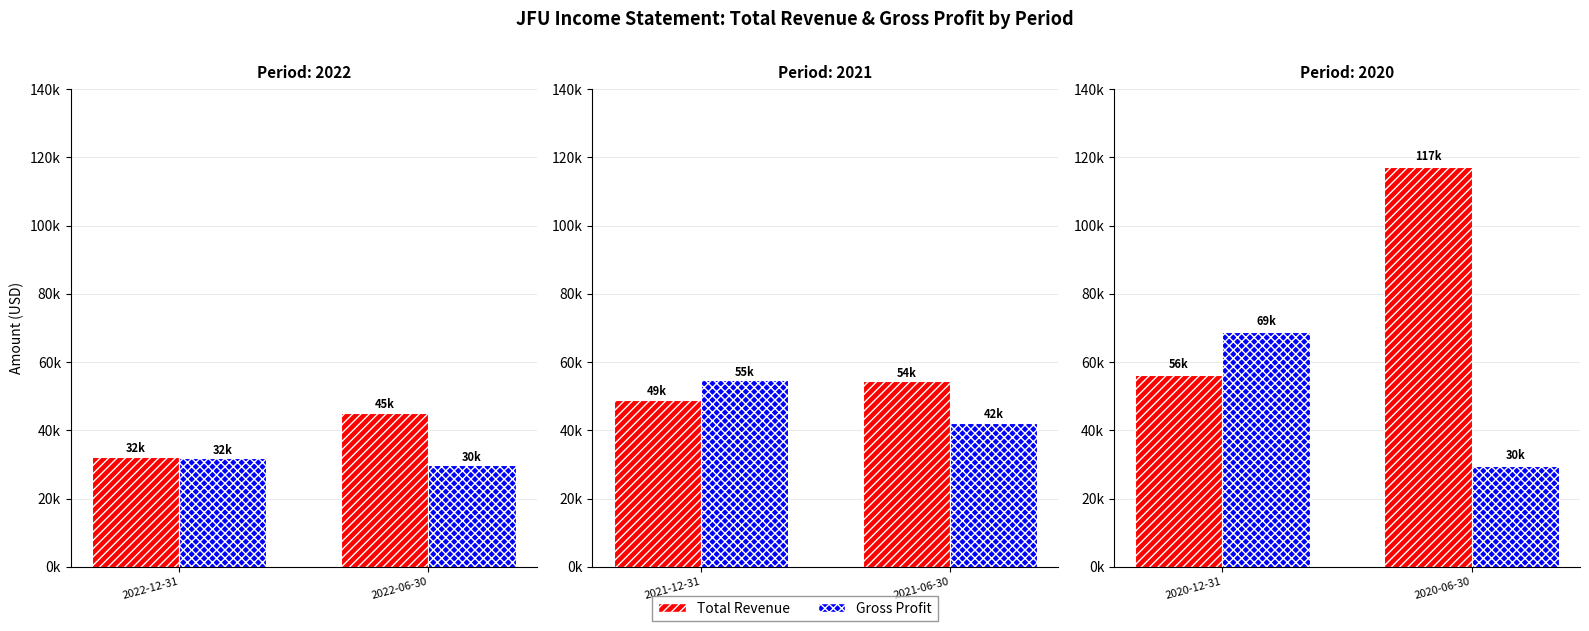

What is the greatest value displayed?

117100